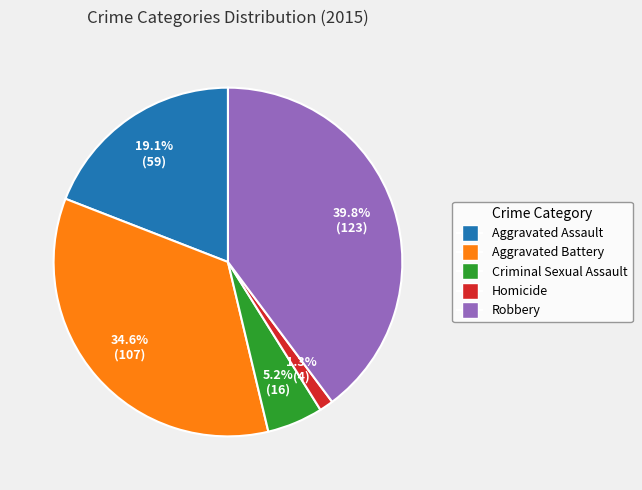

Is there a majority slice in this chart?

No